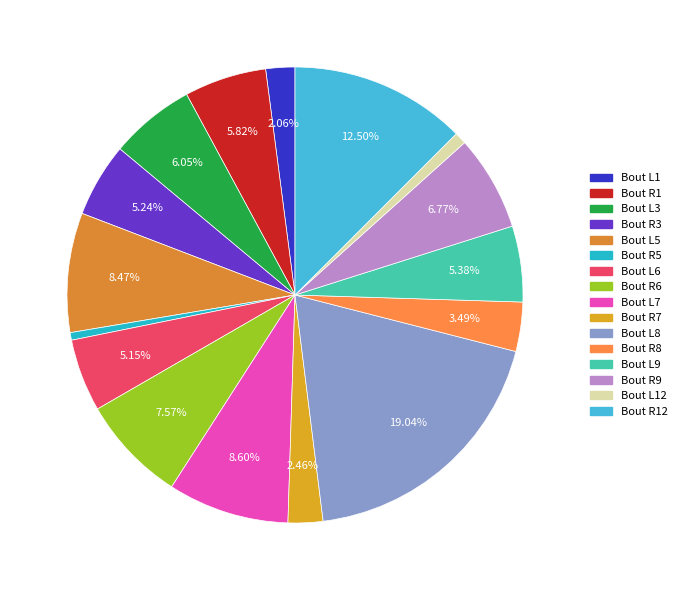

Does any single category account for the majority?

No